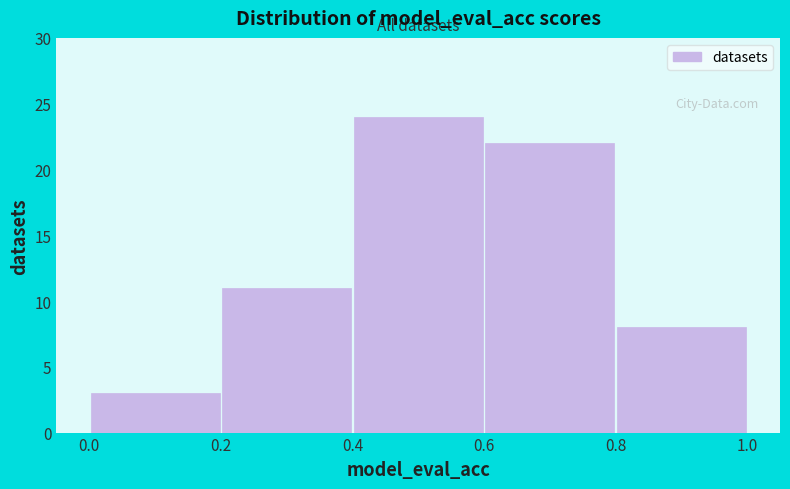

Reading left to right, list every bar in this chart as the range it spans on the x-axis followed by its height. The values are not printed on the chart, so give them approximately, as read against the axis.

0.0 to 0.2: 3
0.2 to 0.4: 11
0.4 to 0.6: 24
0.6 to 0.8: 22
0.8 to 1.0: 8